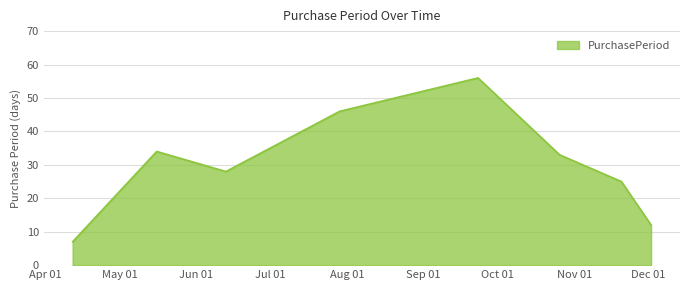

True or false: there are more than 2 points higher than both neighbors.

False